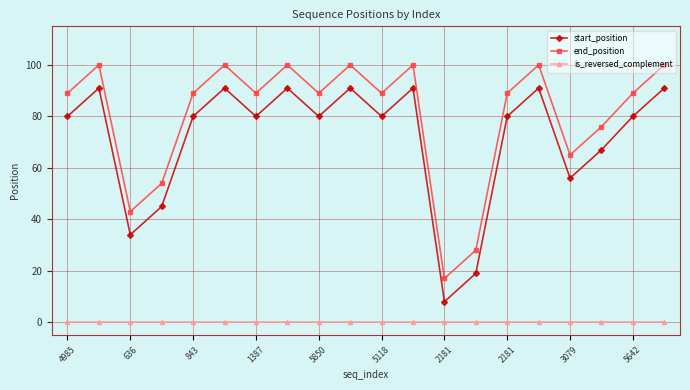

True or false: is_reversed_complement and start_position intersect in this chart.

False